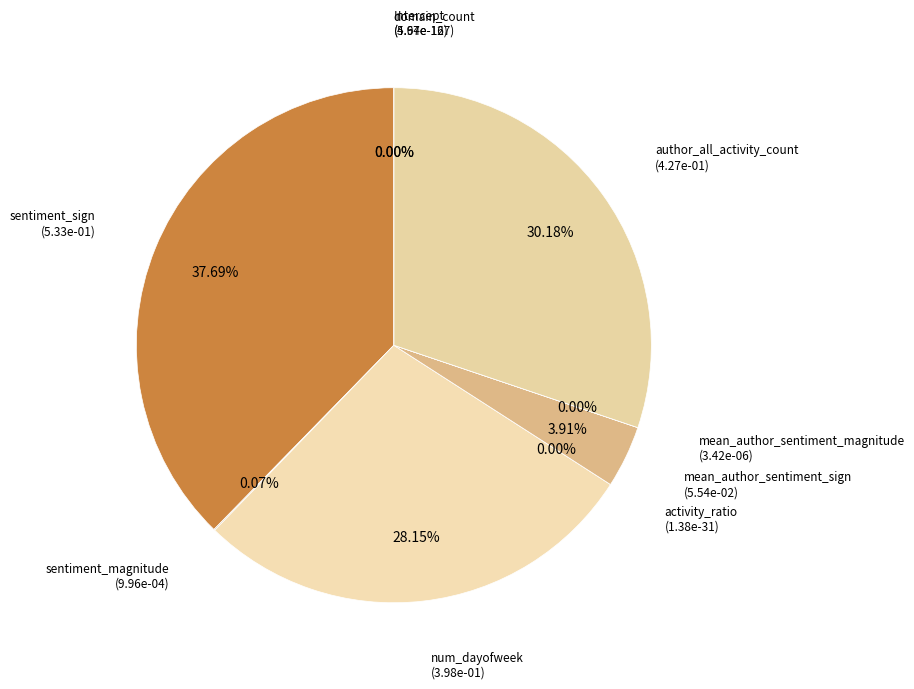

Does sentiment_sign represent more than half of the total?

No